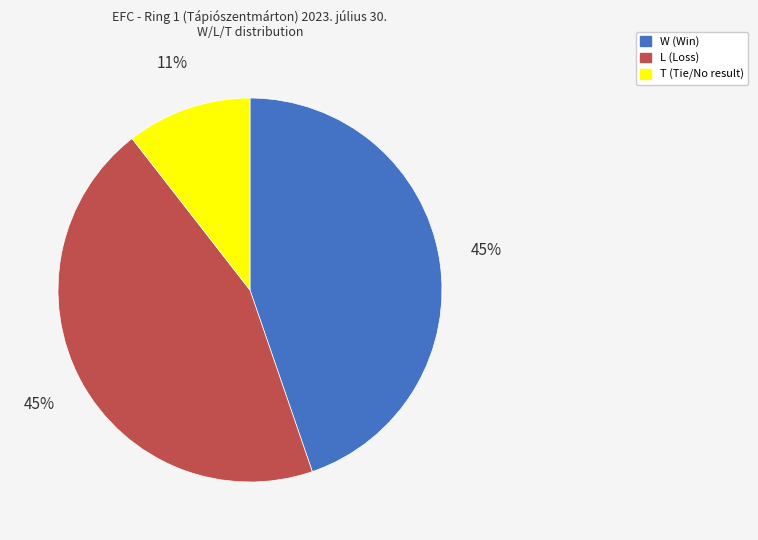

Does T represent more than half of the total?

No